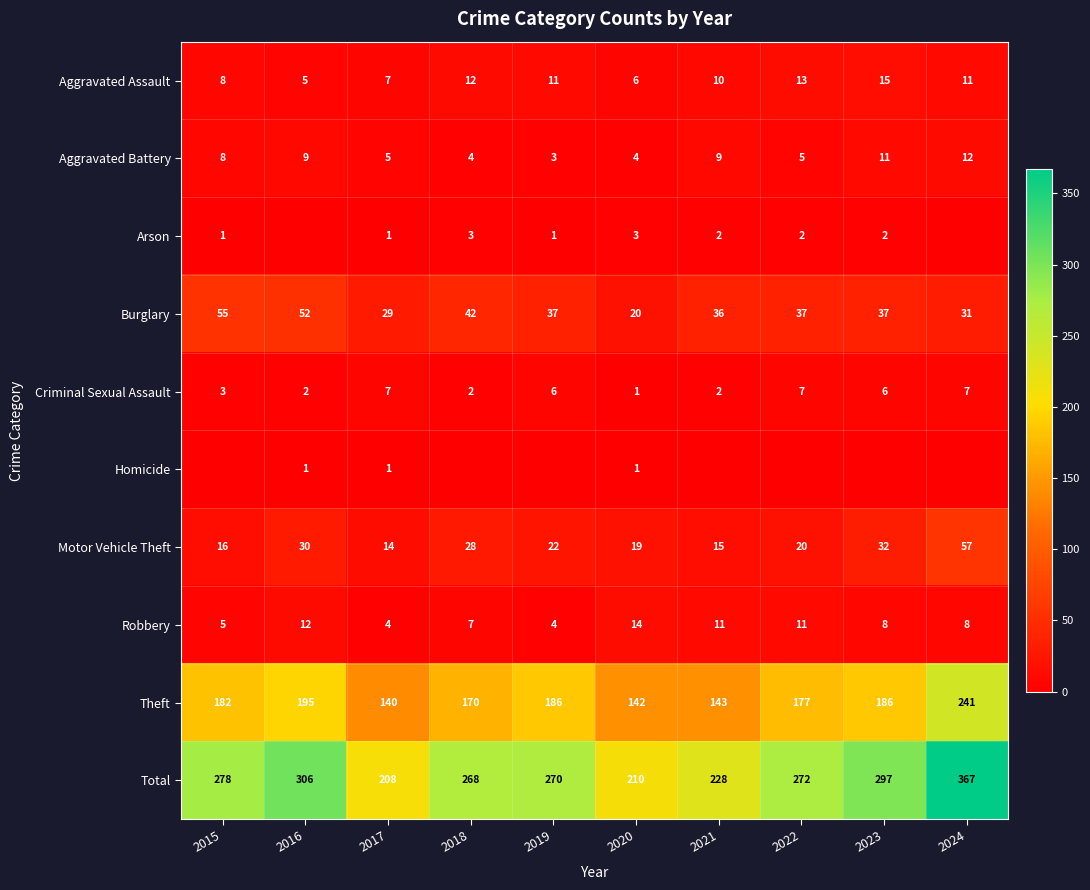

True or false: Criminal Sexual Assault has a value of 10 at 2022.

False